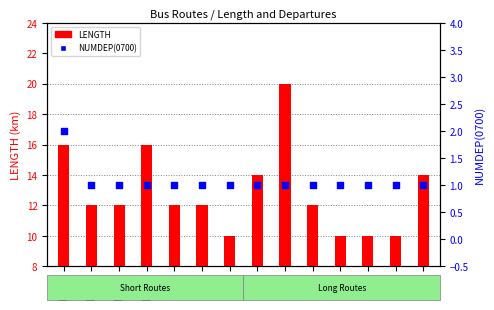

Which series has the largest total across all categories?

LENGTH